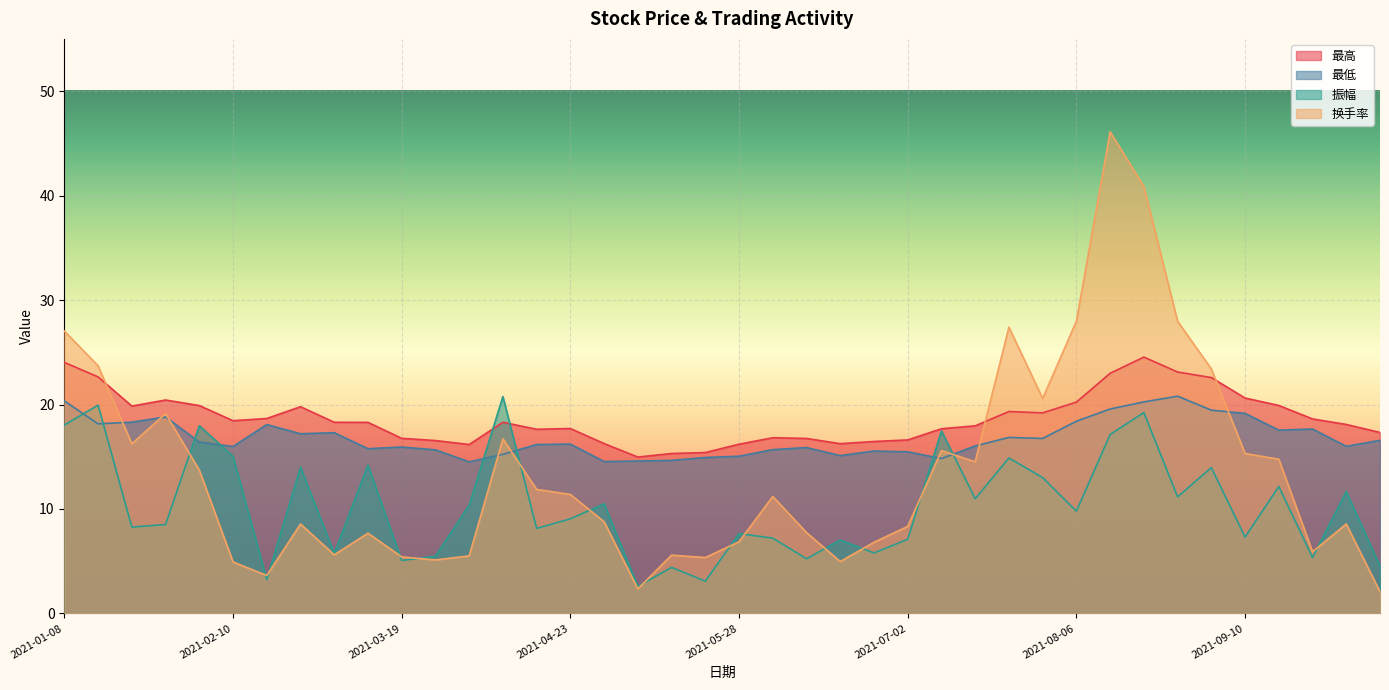

True or false: 换手率 and 最低 intersect in this chart.

True